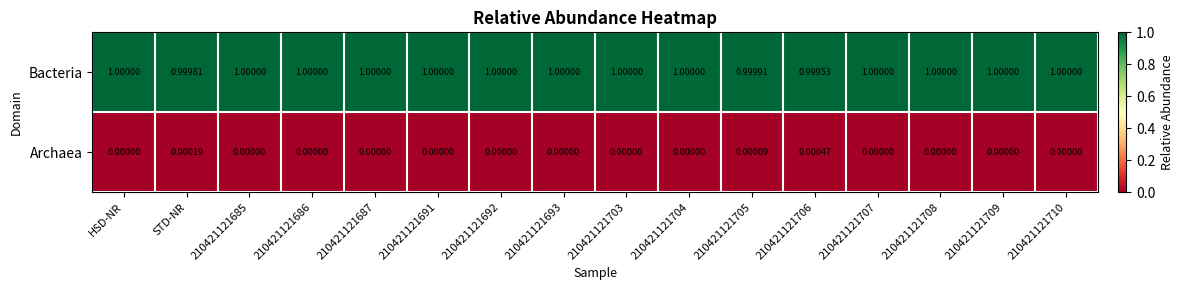

Which series has the largest total across all categories?

Bacteria